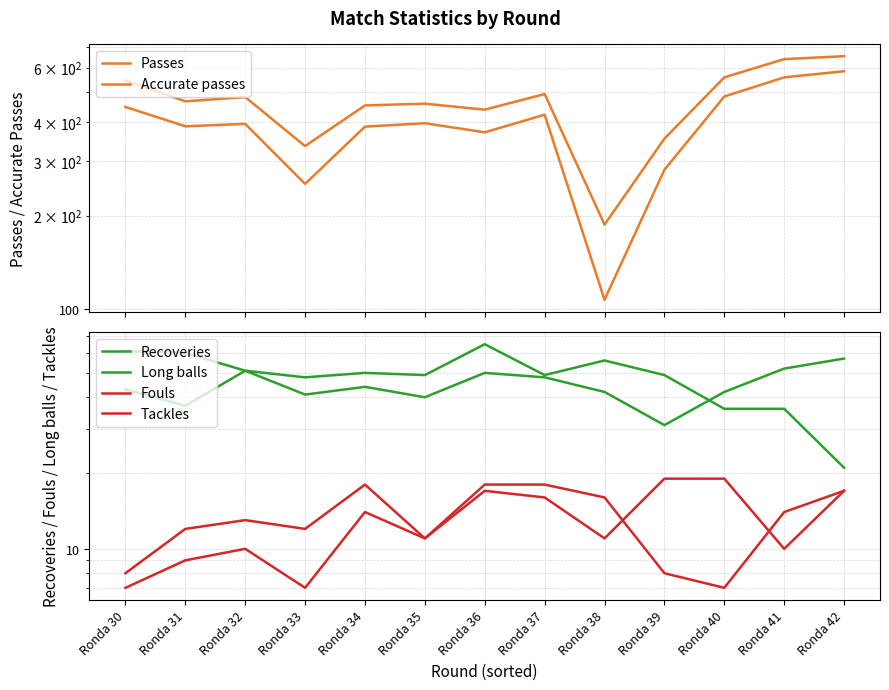

How many lines are shown in the chart?

6